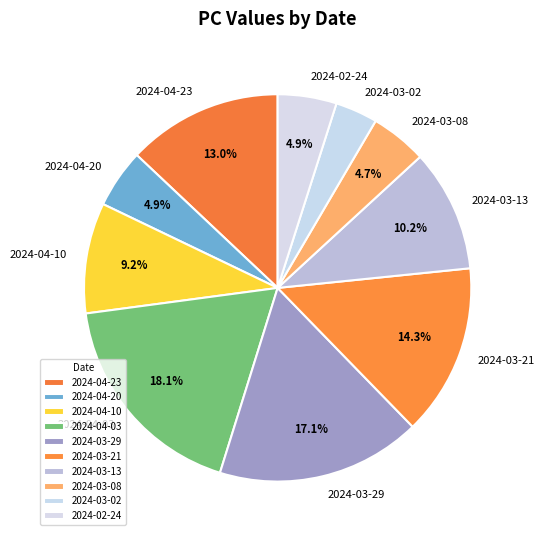

Is 2024-03-08 the majority of the pie?

No